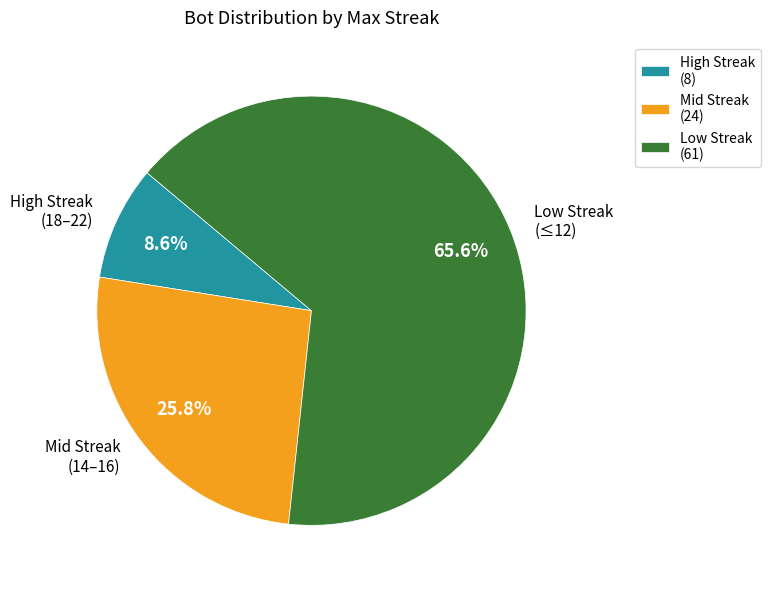

Is the sum of Low Streak (≤12) and High Streak (18–22) greater than half?

Yes